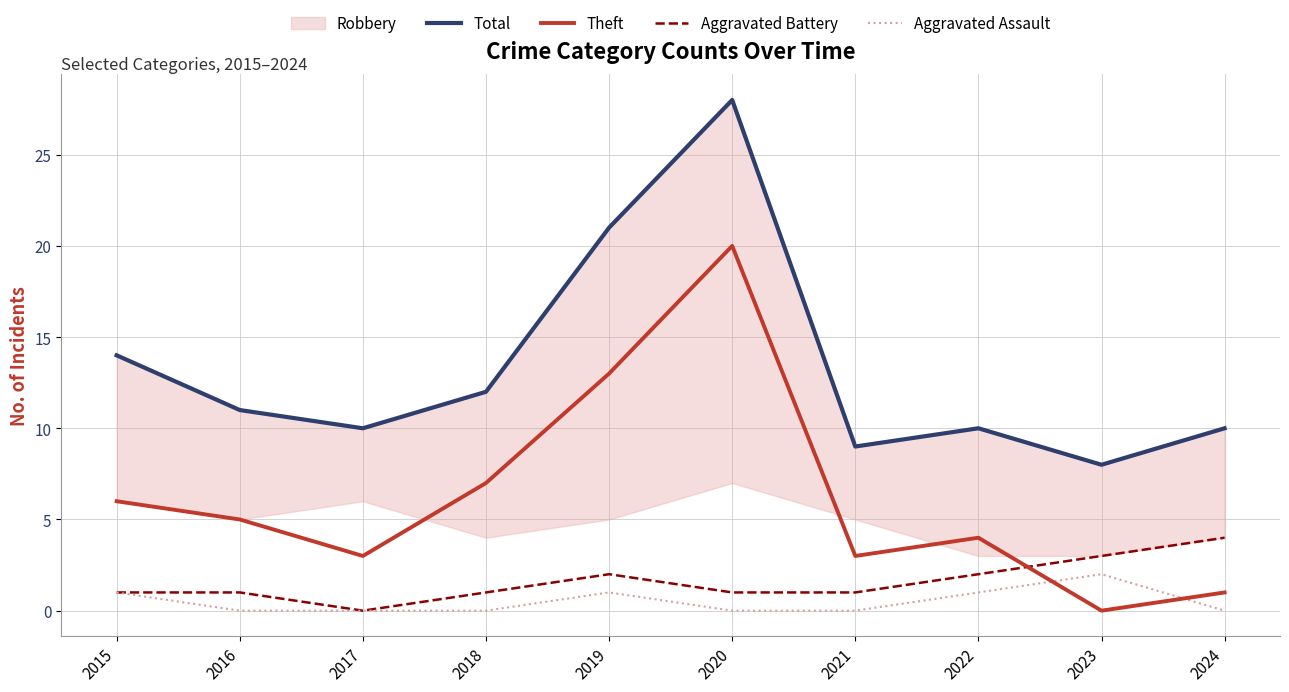

Rank the categories by Total value from lowest to highest.

2023, 2021, 2017, 2022, 2024, 2016, 2018, 2015, 2019, 2020